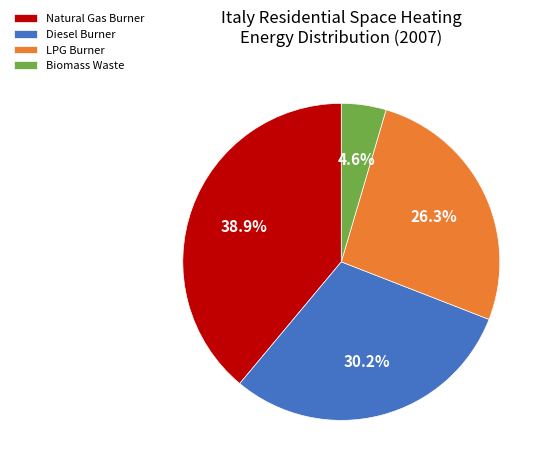

Which slice is the smallest?

Biomass Waste